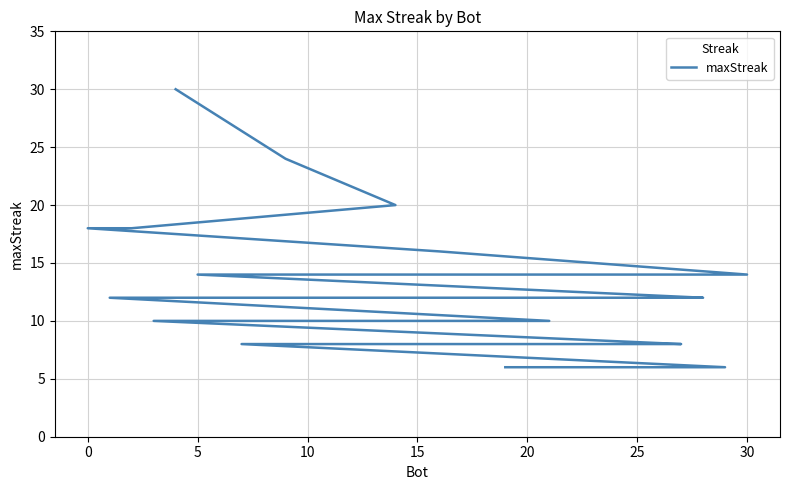

True or false: the data has more than 2 interior local peaks.

False